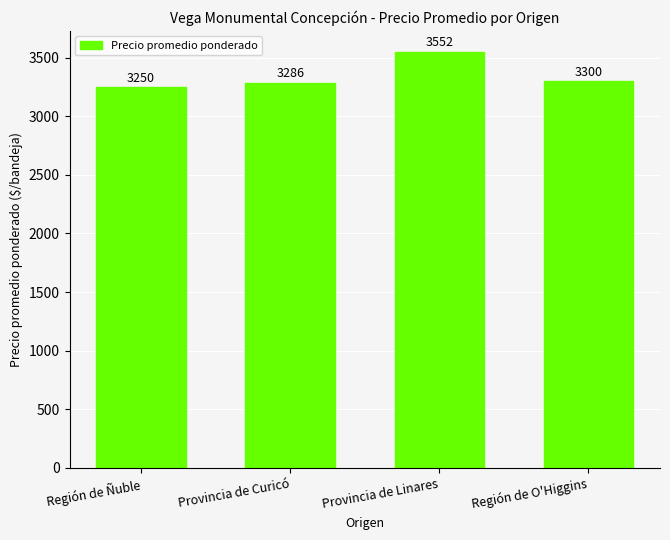

At which label is the value closest to 3401?

Región de O'Higgins